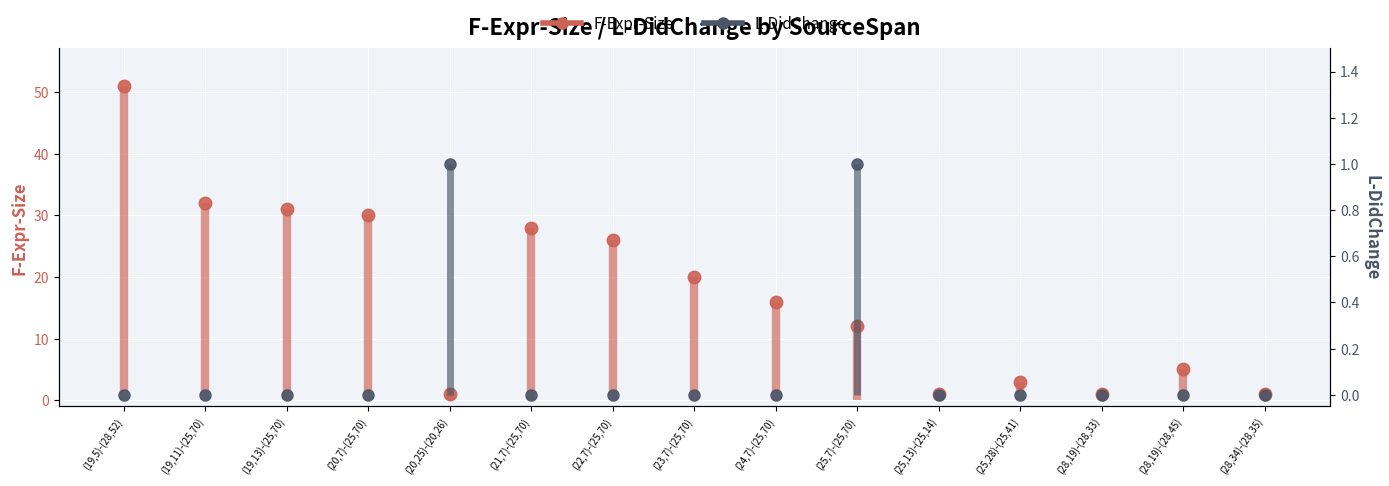

How many bars are there in each group?

2